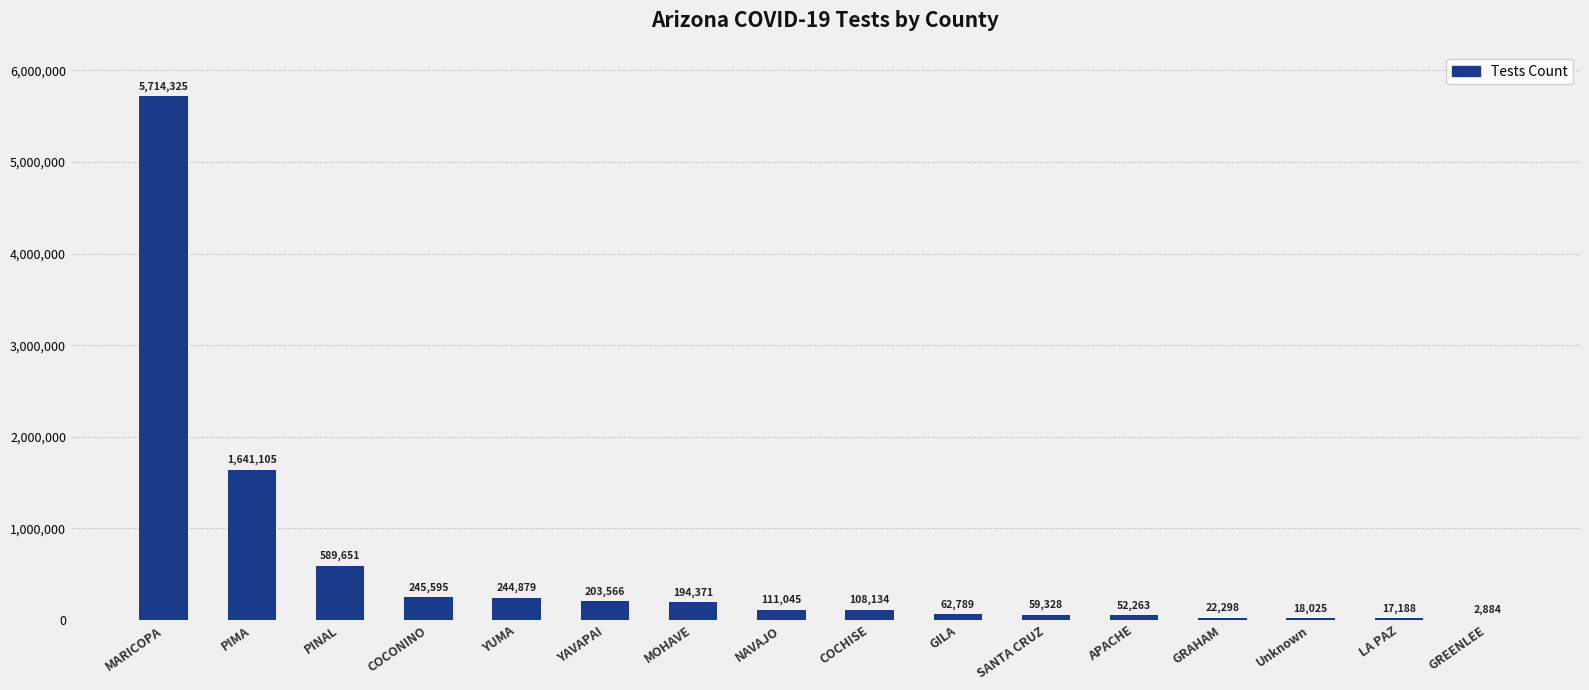

Reading right to left, list all the values displayed in this chart.

2884	17188	18025	22298	52263	59328	62789	108134	111045	194371	203566	244879	245595	589651	1641105	5714325